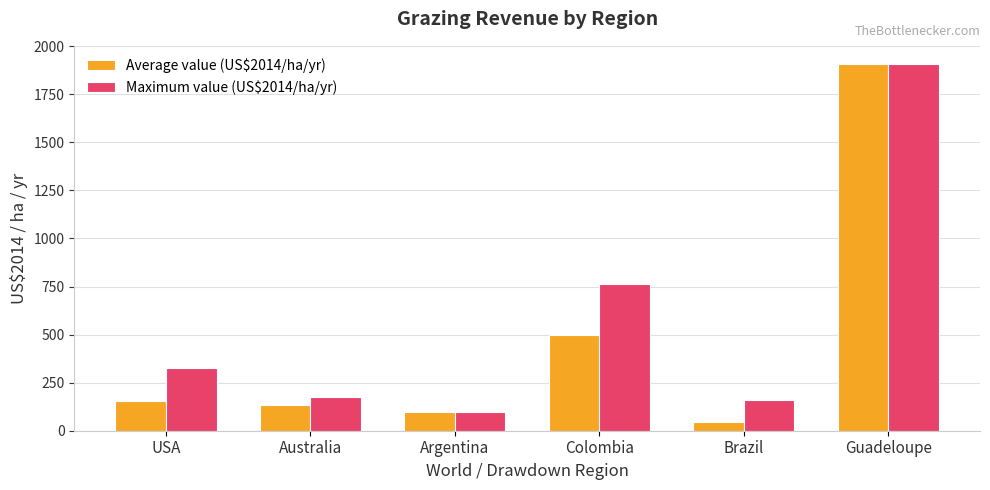

Reading left to right, transcribe all the data shown in this chart.

Average value (US$2014/ha/yr): USA=157.0	Australia=132.4	Argentina=95.9	Colombia=500.1	Brazil=45.6	Guadeloupe=1906.6
Maximum value (US$2014/ha/yr): USA=325.0	Australia=175.5	Argentina=95.9	Colombia=764.5	Brazil=160.8	Guadeloupe=1906.6